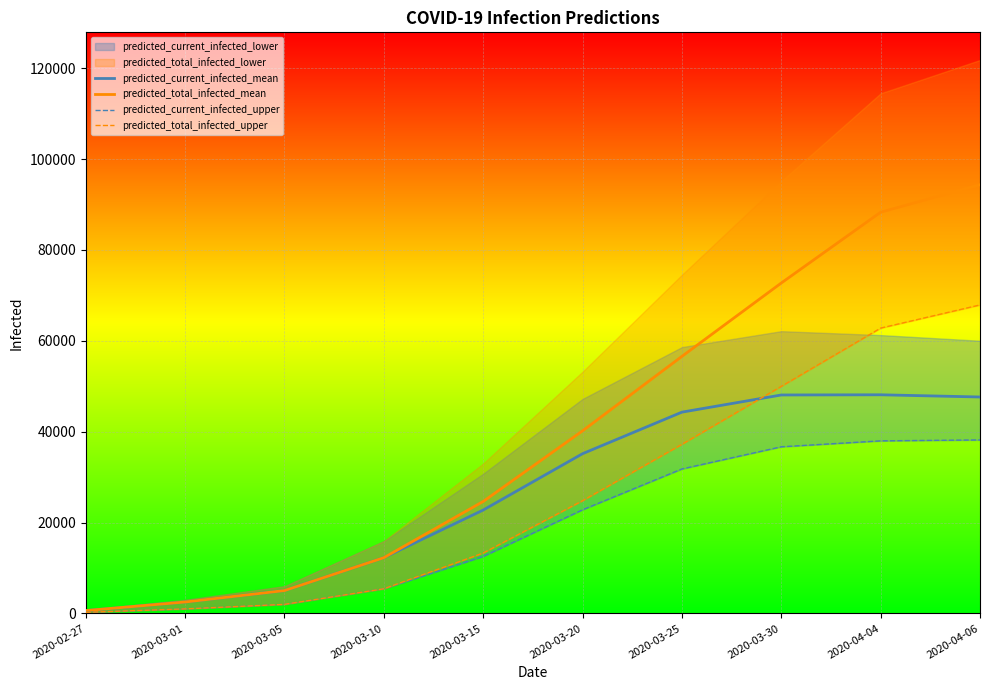

What is the minimum value for predicted_current_infected_upper?

250